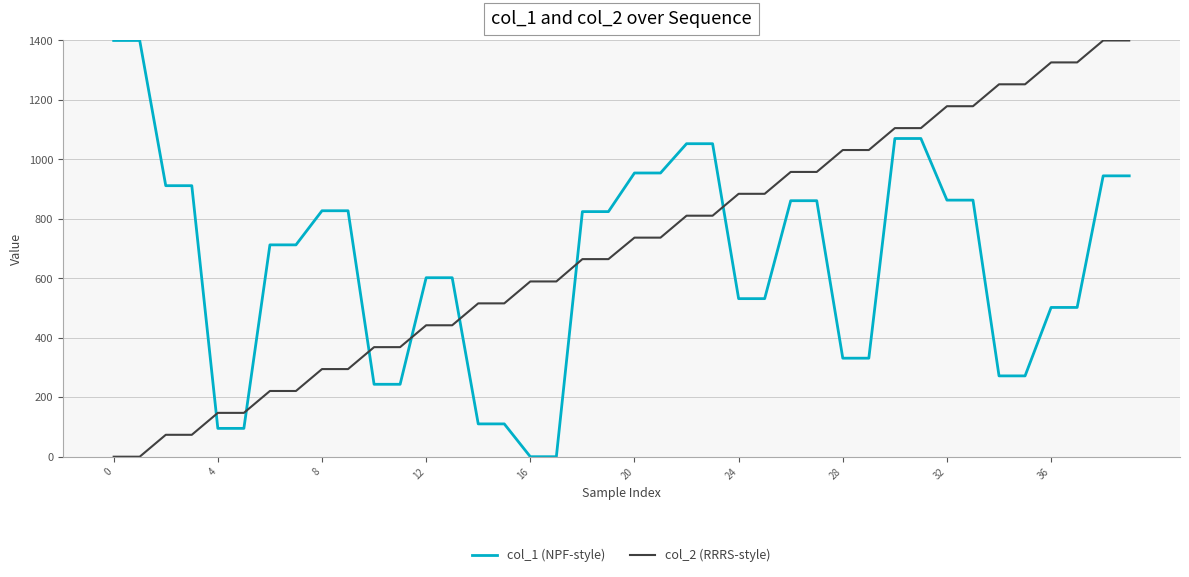

Does the chart display data point markers on the line(s)?

No